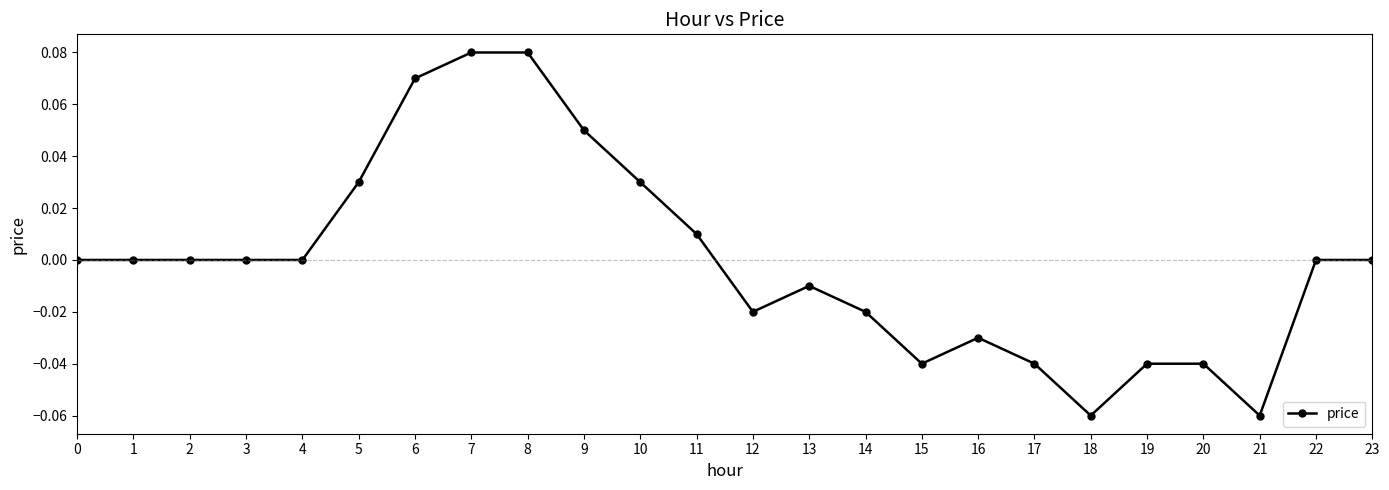

How many lines are shown in the chart?

1